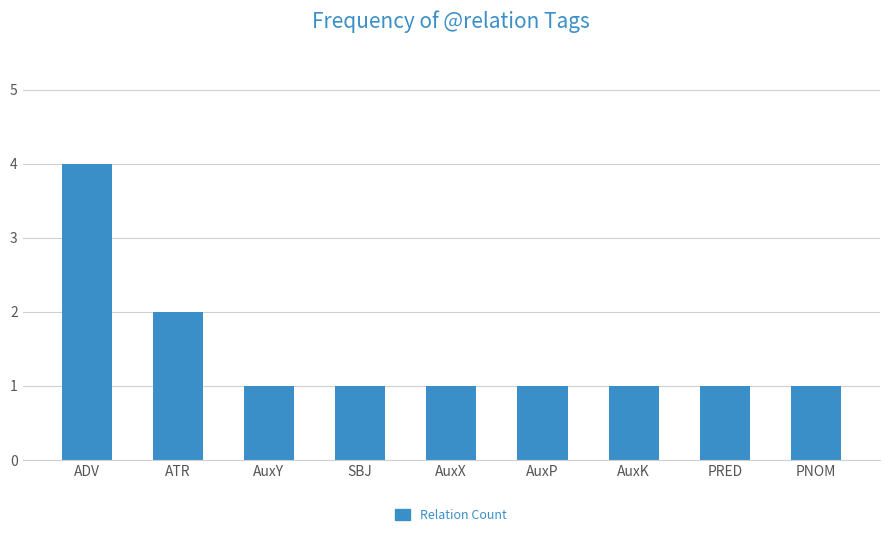

What is the approximate value at SBJ?

1